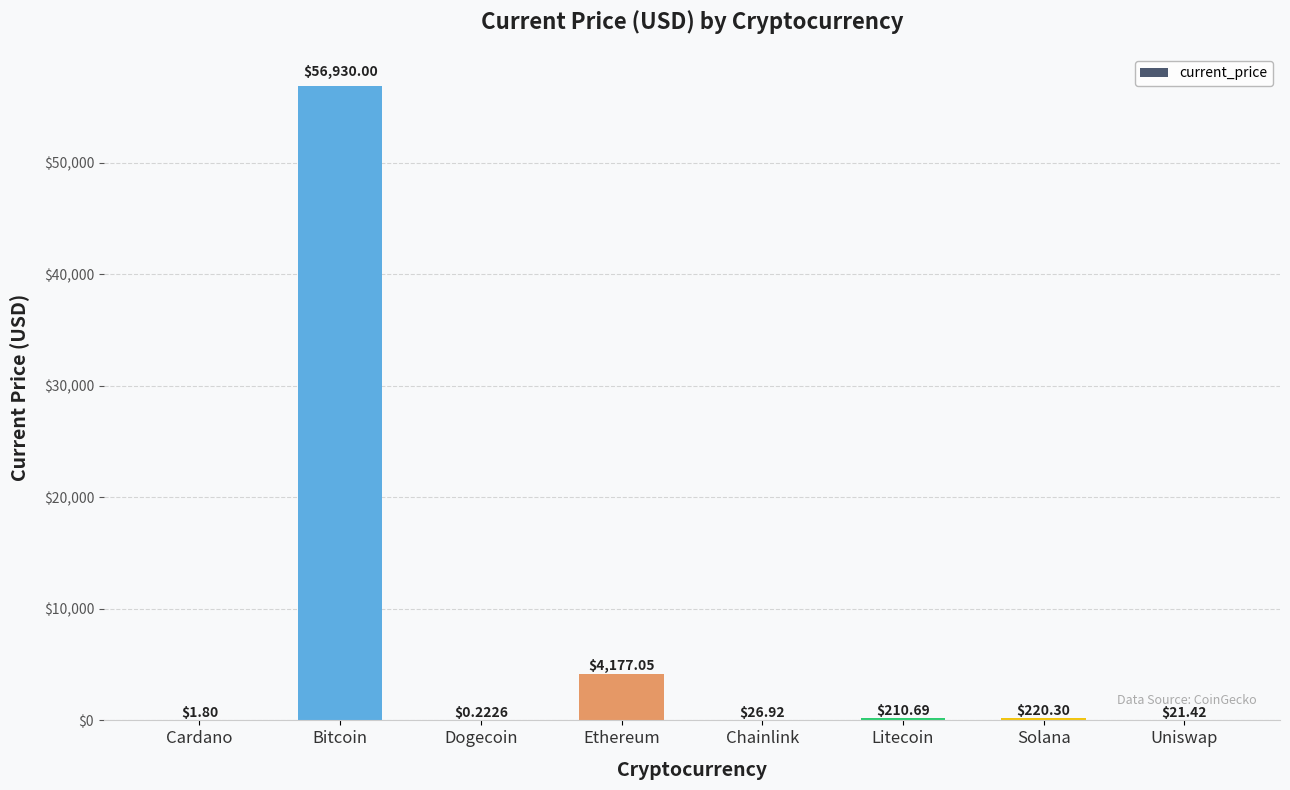

What is the change in value from Dogecoin to Litecoin?

+210.5